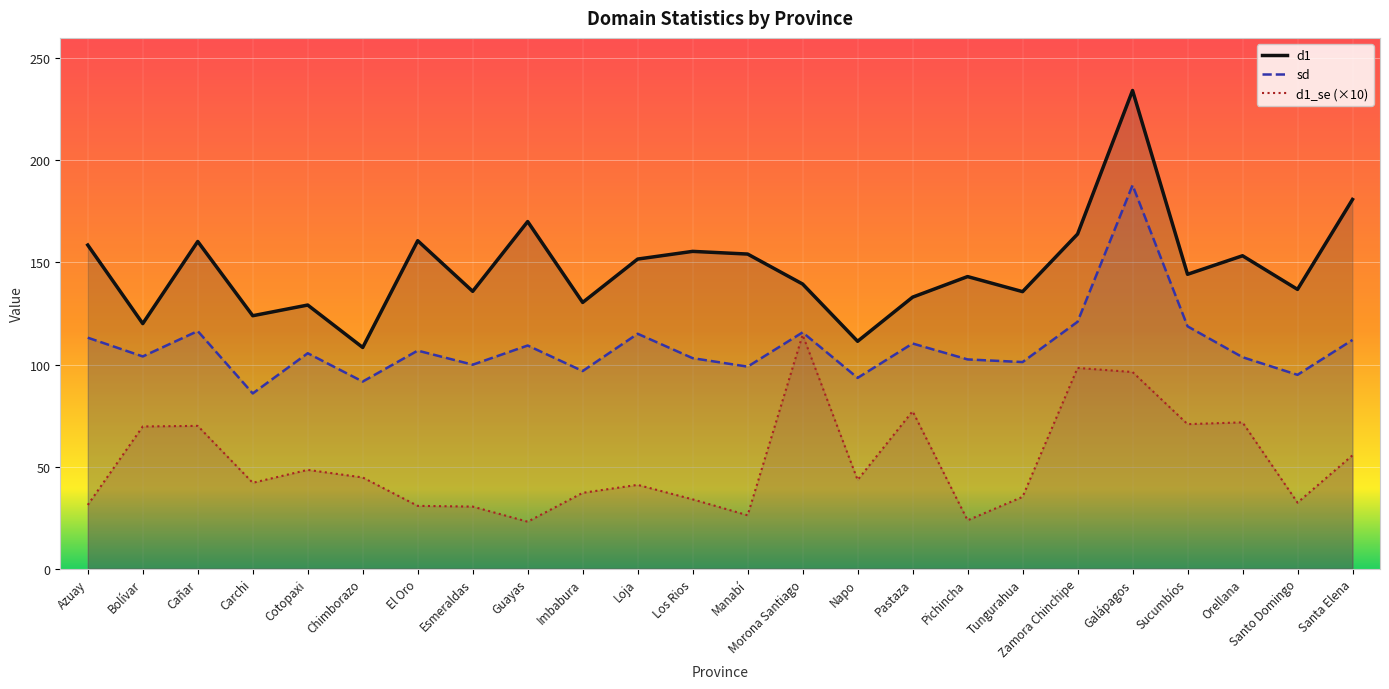

What is the label of the 6th point from the right?

Zamora Chinchipe